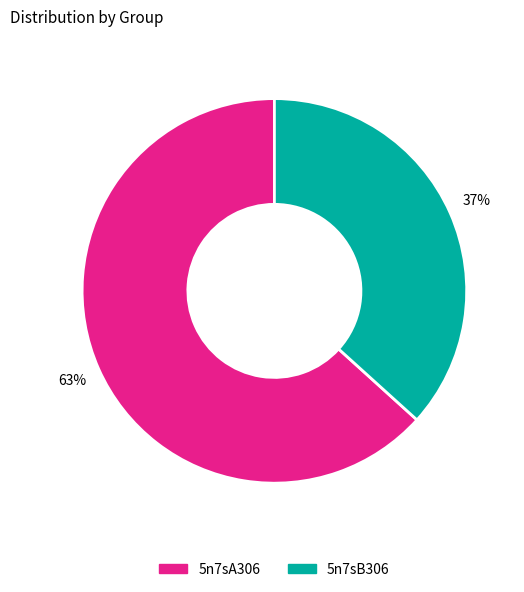

To the nearest percent, what portion does 5n7sB306 represent?

37%